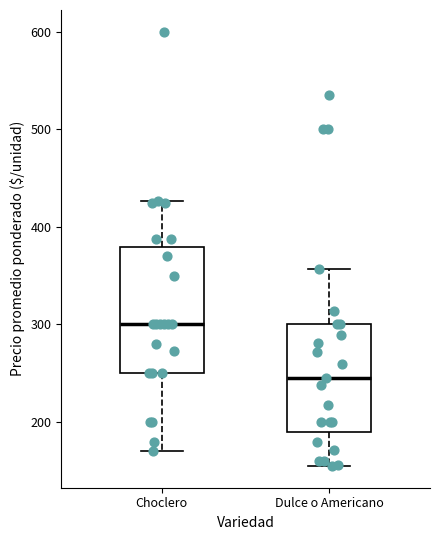

Where is the upper edge of the box for Choclero on the y-axis? The values are not printed on the chart, so give them approximately, as read against the axis.

380